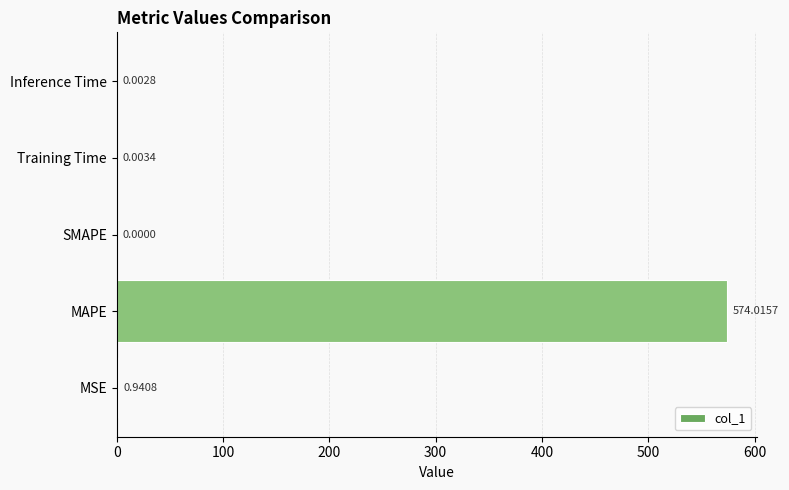

At which label is the value closest to 287?

MSE